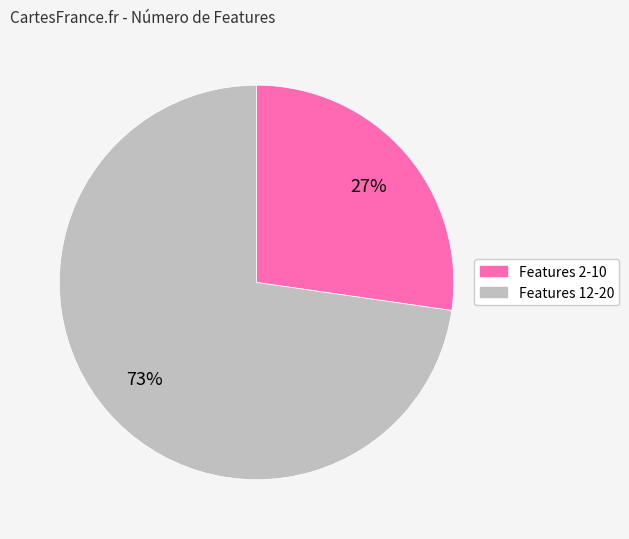

To the nearest percent, what is the average slice percentage?

50%